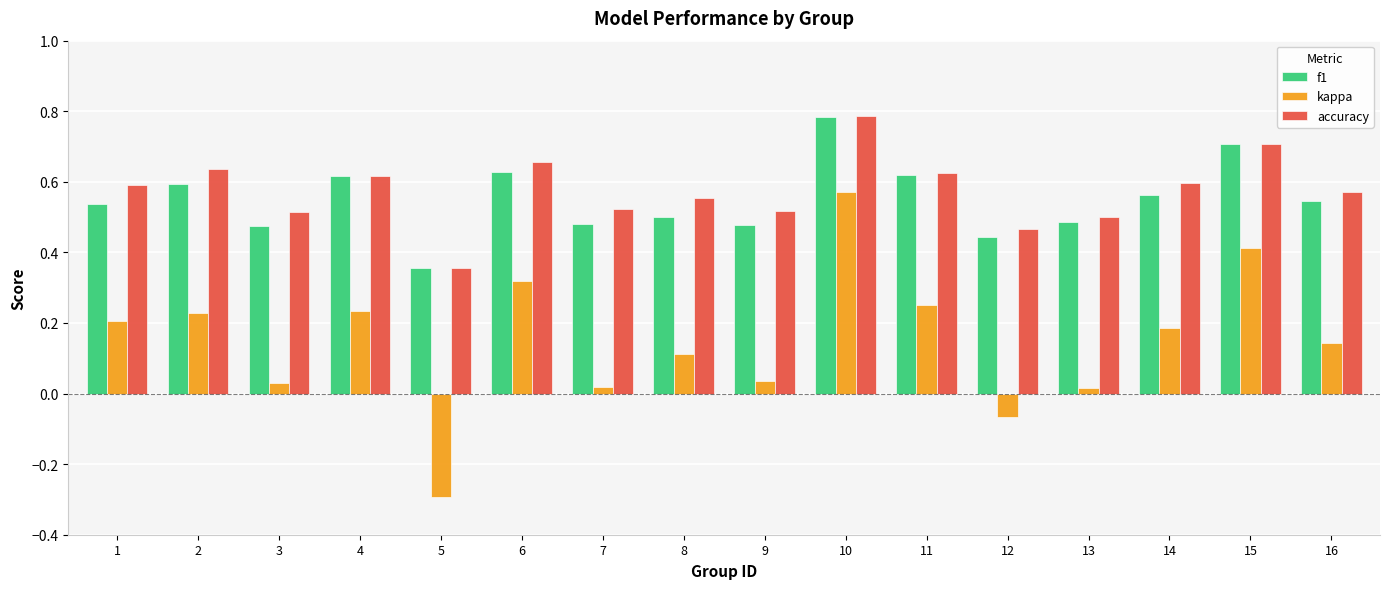

True or false: kappa has a value of 0.1 at 4.

False